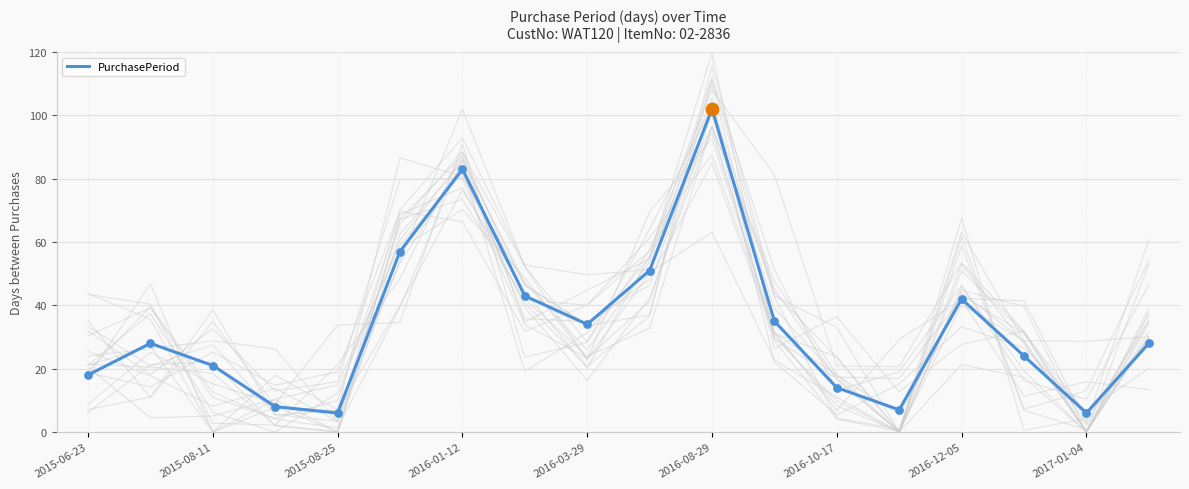

Approximately how many times larger is the value at 15 compared to 2015-06-23?

1.3